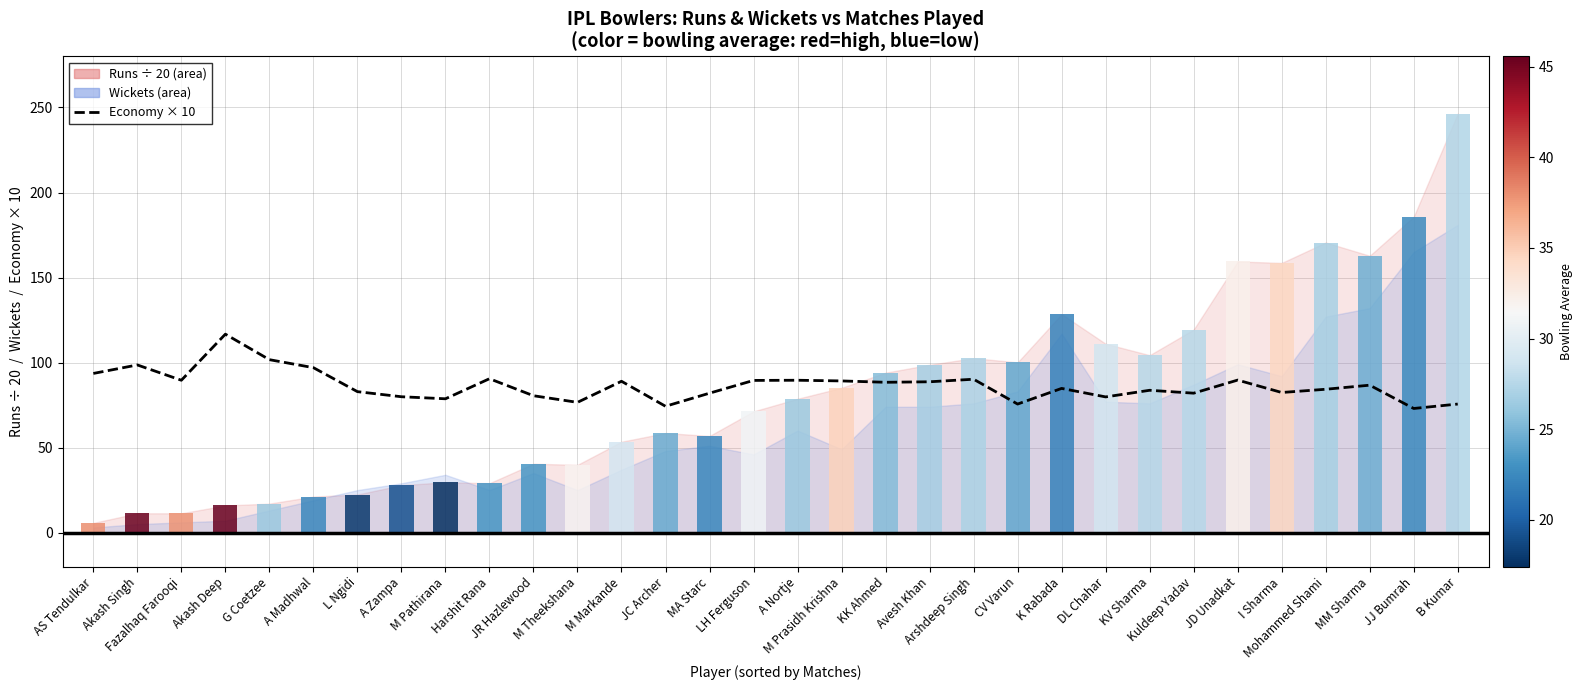

What is the average value?

86.4